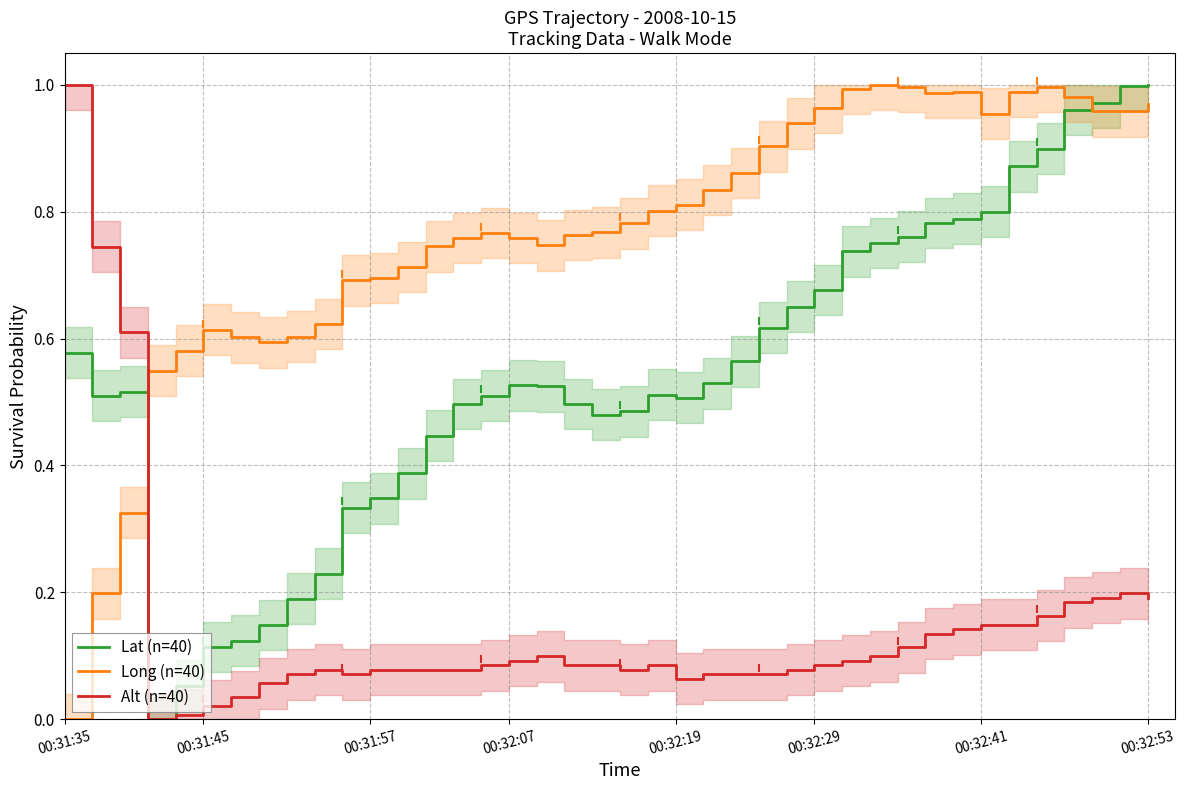

Read the Alt (n=40) value at 28.

0.1